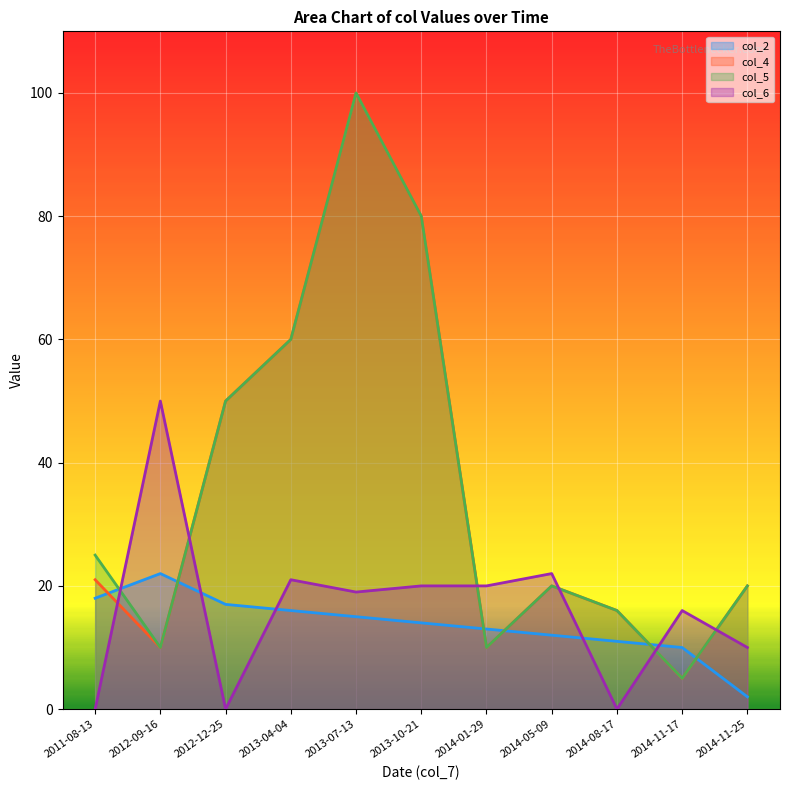

Reading left to right, extract all data points from this chart.

col_2: 2011-08-13=18	2012-09-16=22	2012-12-25=17	2013-04-04=16	2013-07-13=15	2013-10-21=14	2014-01-29=13	2014-05-09=12	2014-08-17=11	2014-11-17=10	2014-11-25=2
col_4: 2011-08-13=21	2012-09-16=10	2012-12-25=50	2013-04-04=60	2013-07-13=100	2013-10-21=80	2014-01-29=10	2014-05-09=20	2014-08-17=16	2014-11-17=5	2014-11-25=20
col_5: 2011-08-13=25	2012-09-16=10	2012-12-25=50	2013-04-04=60	2013-07-13=100	2013-10-21=80	2014-01-29=10	2014-05-09=20	2014-08-17=16	2014-11-17=5	2014-11-25=20
col_6: 2011-08-13=0	2012-09-16=50	2012-12-25=0	2013-04-04=21	2013-07-13=19	2013-10-21=20	2014-01-29=20	2014-05-09=22	2014-08-17=0	2014-11-17=16	2014-11-25=10